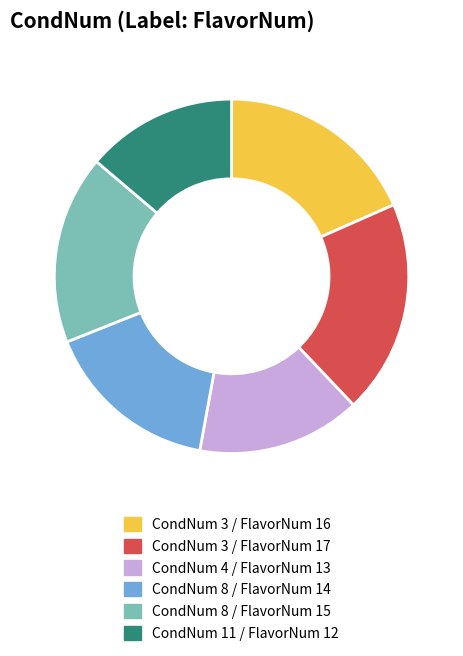

True or false: CondNum 8 / FlavorNum 15 accounts for 17% of the total.

True